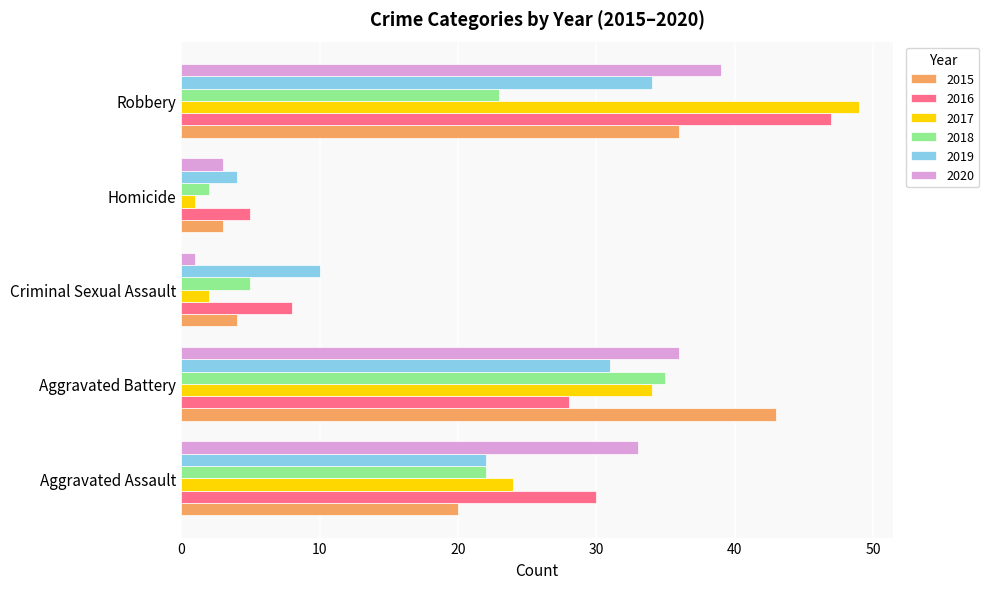

At which label does 2017 reach its peak?

Robbery